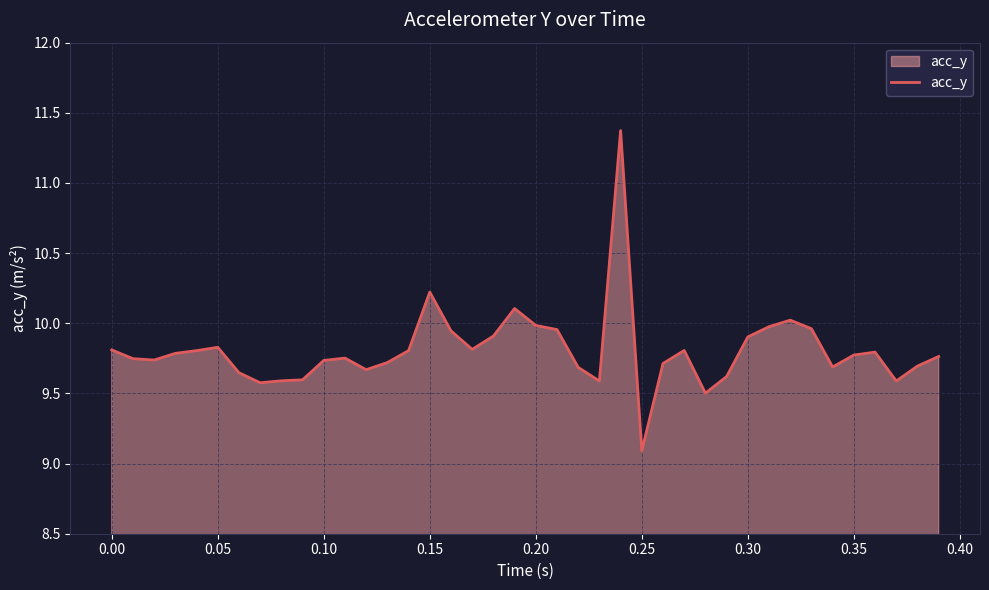

What is the maximum value shown in the chart?

11.4